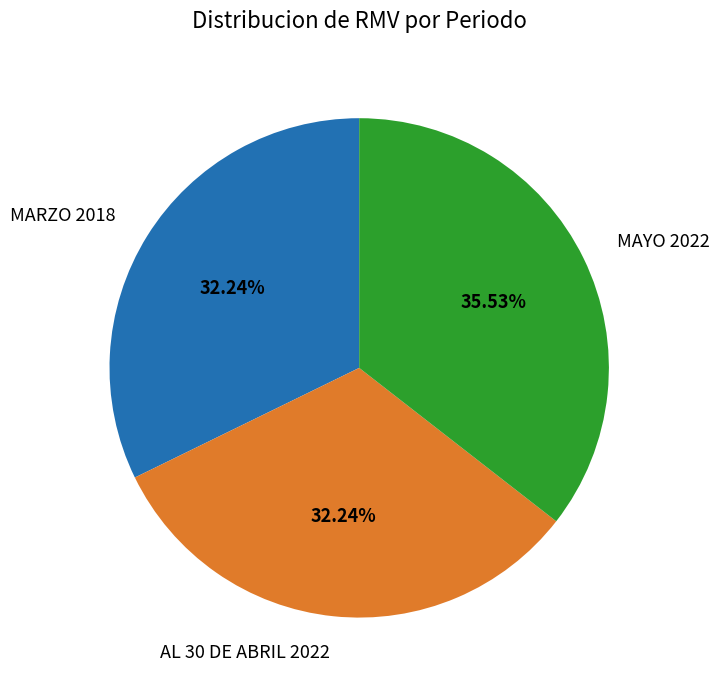

Is there any slice that represents more than half of the pie?

No